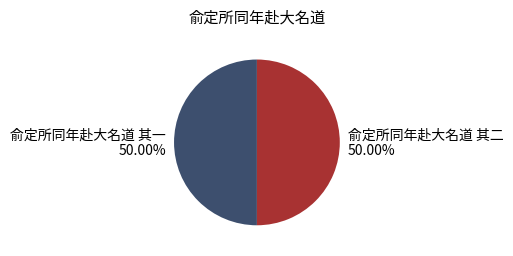

How many slices are in this pie chart?

2